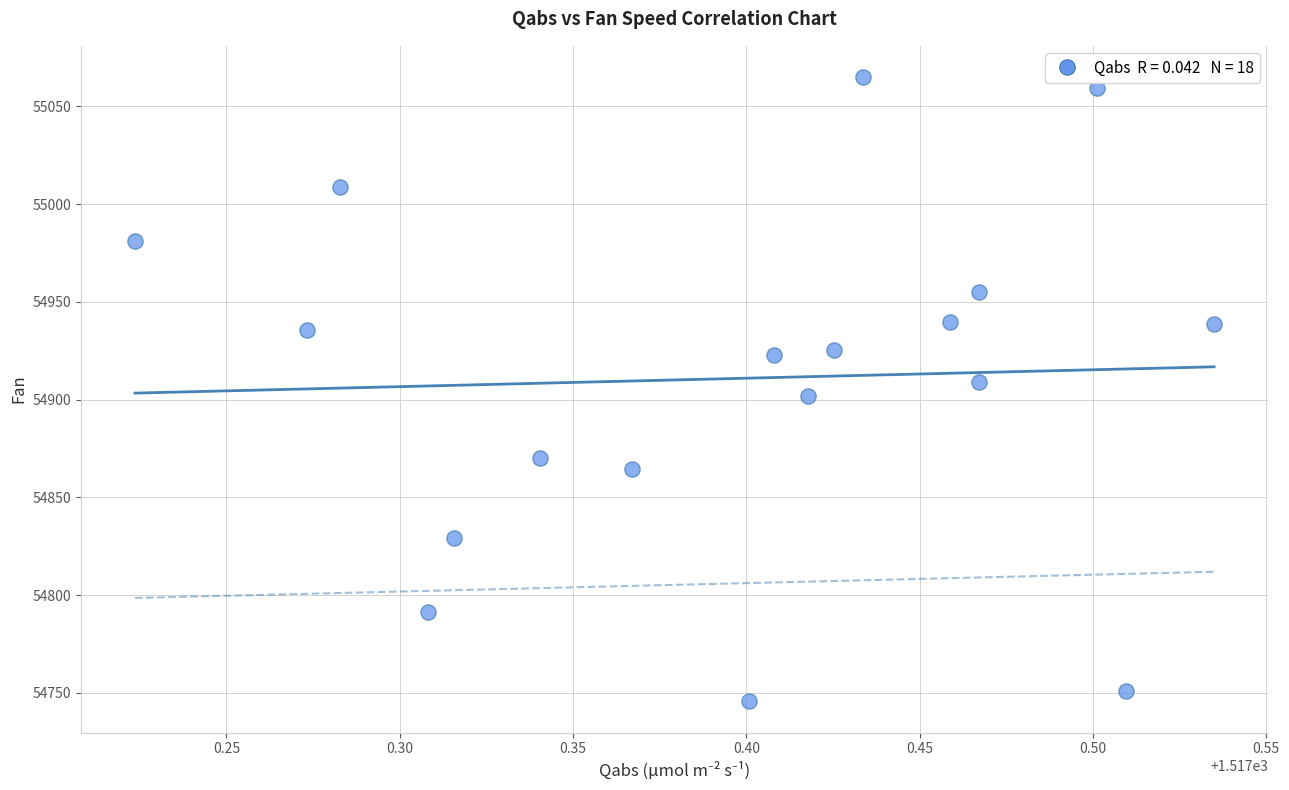

What is the range of X values (max minus min)?

0.3